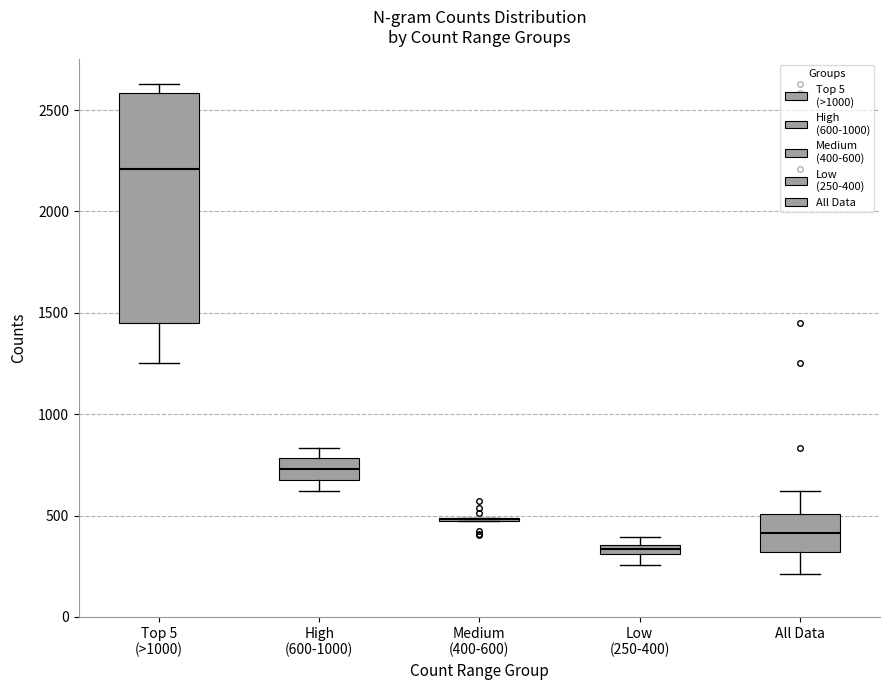

Comparing the boxes themselves (not the whiskers), which one is the tallest?

Top 5 (>1000)